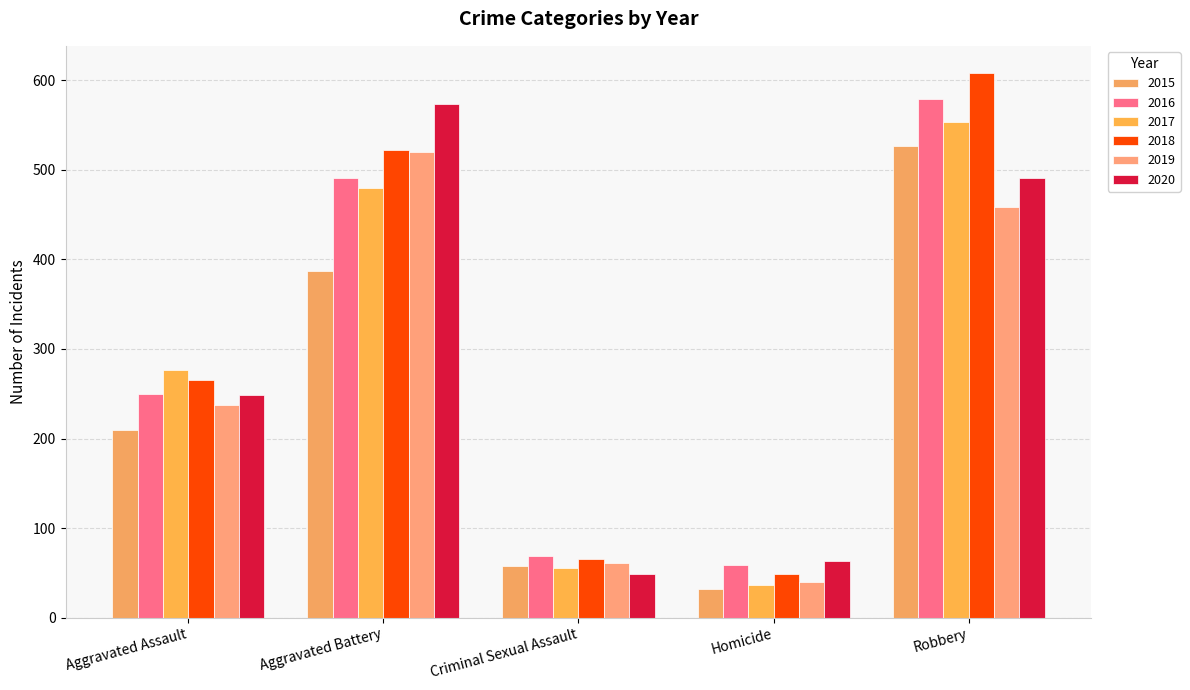

Which series changed the most between Aggravated Battery and Robbery?

2015